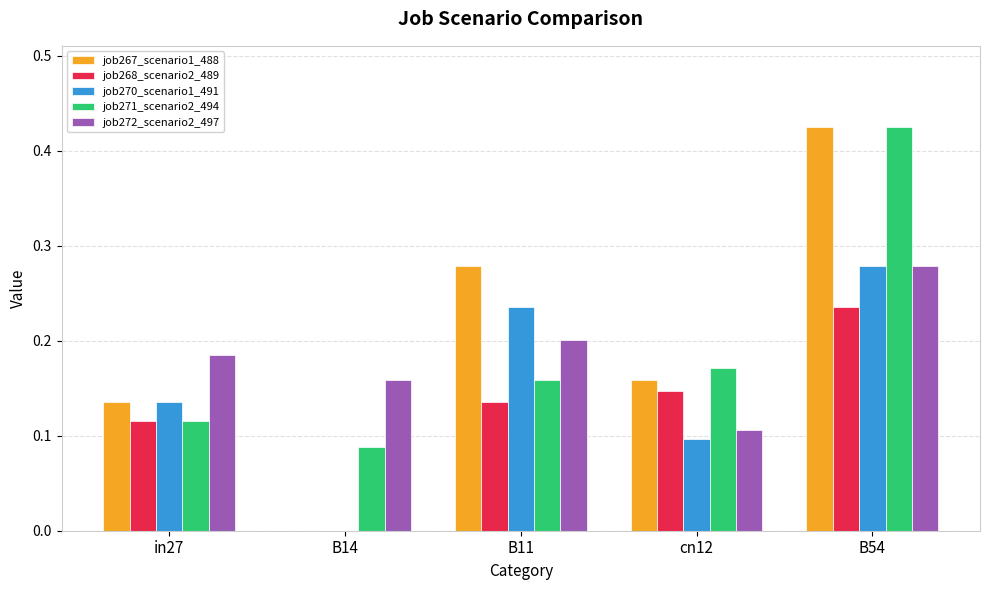

Which series changed the most between B14 and B54?

job267_scenario1_488